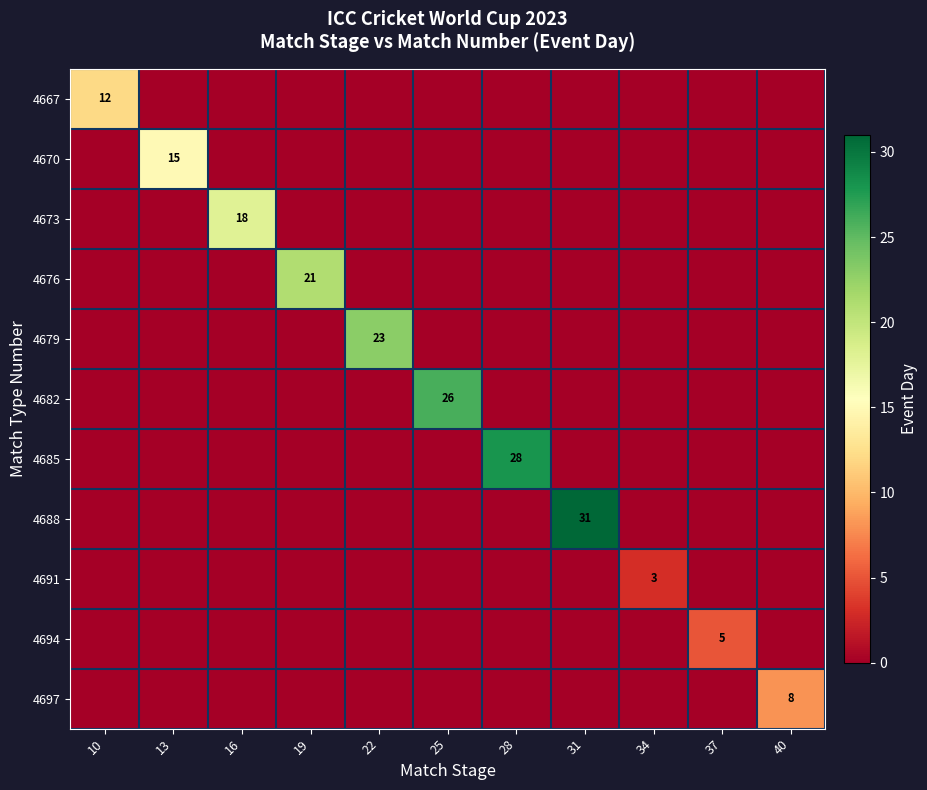

The value of 4694 at 37 is 5. True or false?

True